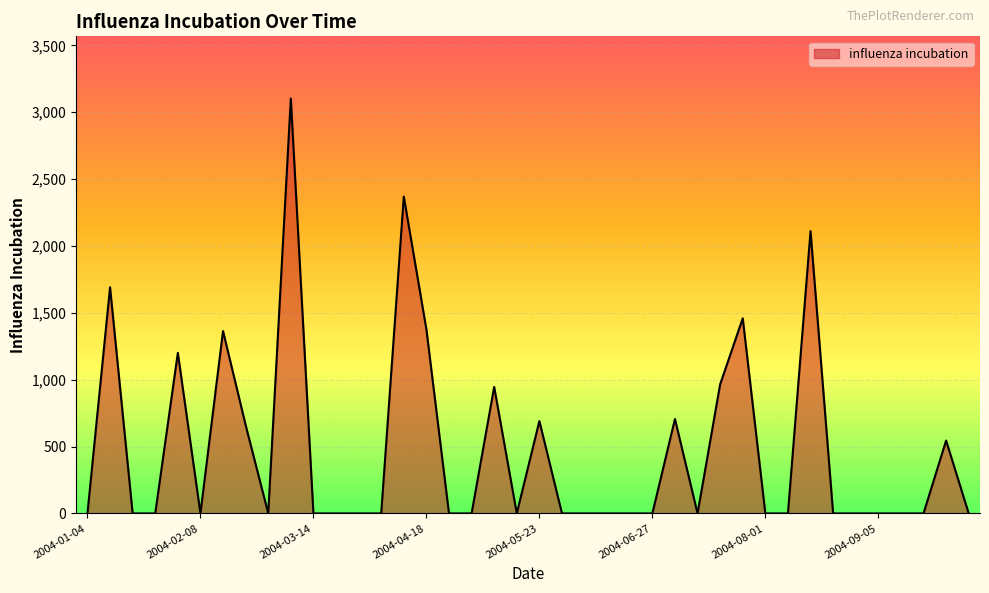

Does the chart display data point markers on the line(s)?

No